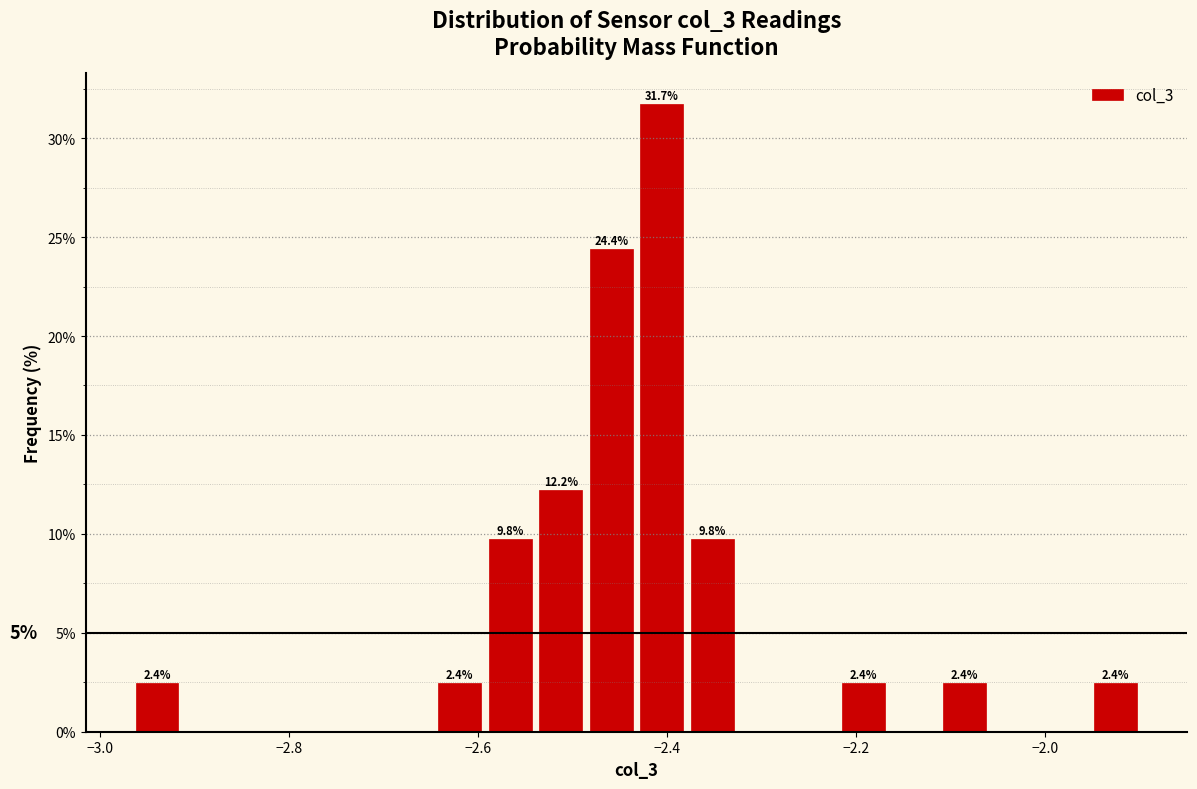

Around what value on the x-axis is the tallest bar? Give the approximate position of its centre, as read against the axis.

-2.40